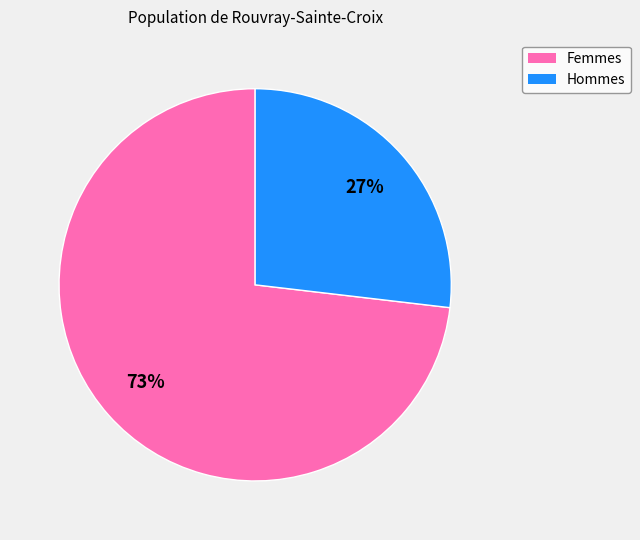

Is it true that Femmes is 83% of the pie?

False